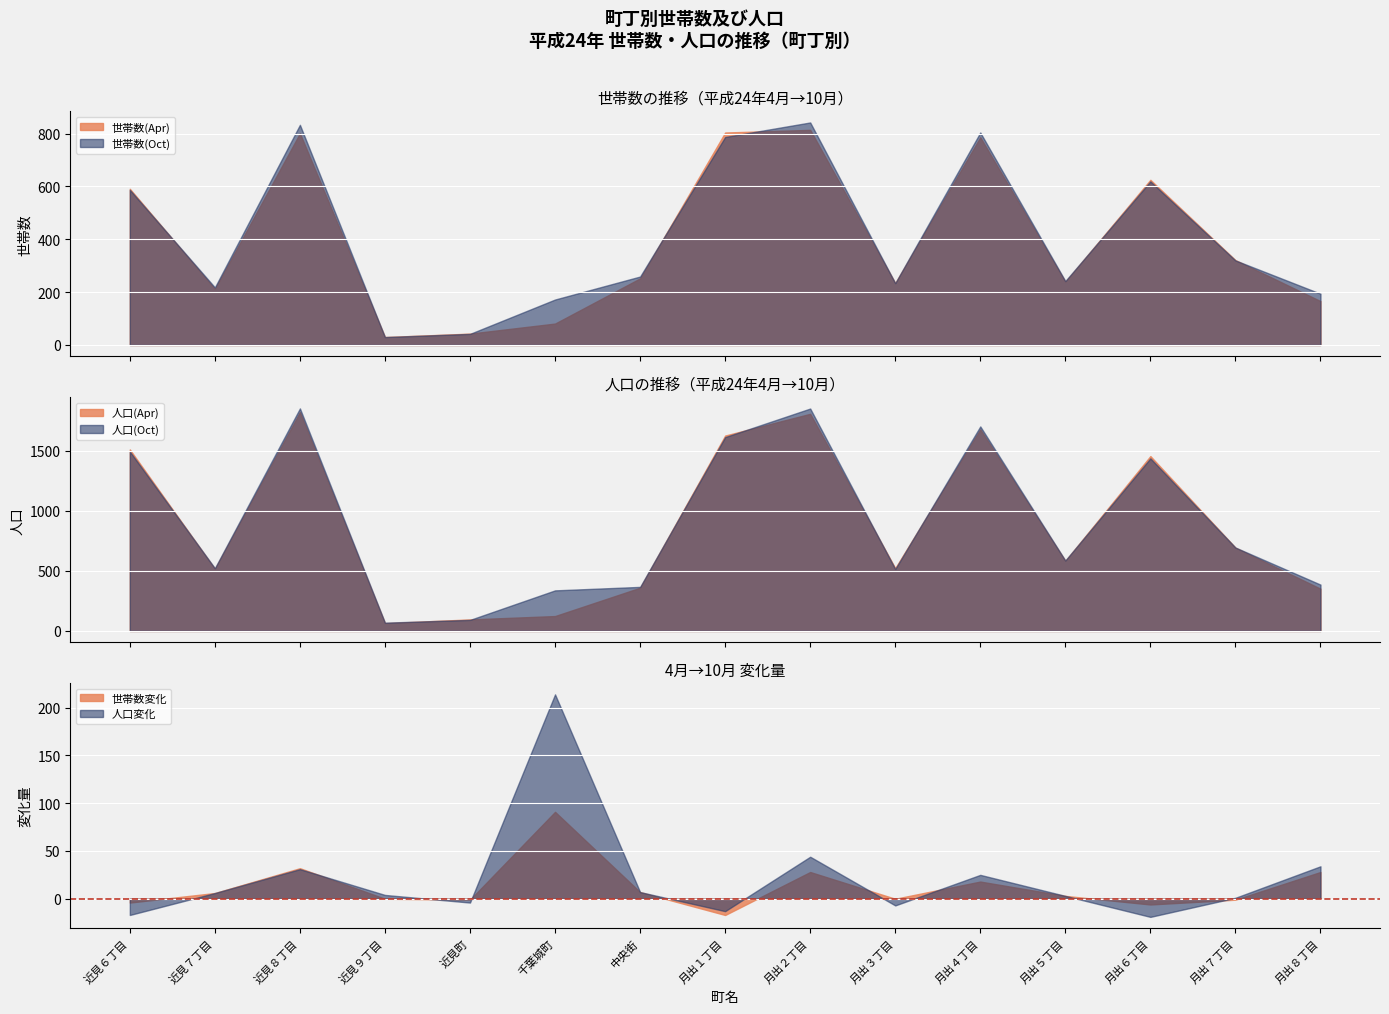

What is the label of the 5th point from the right?

月出４丁目